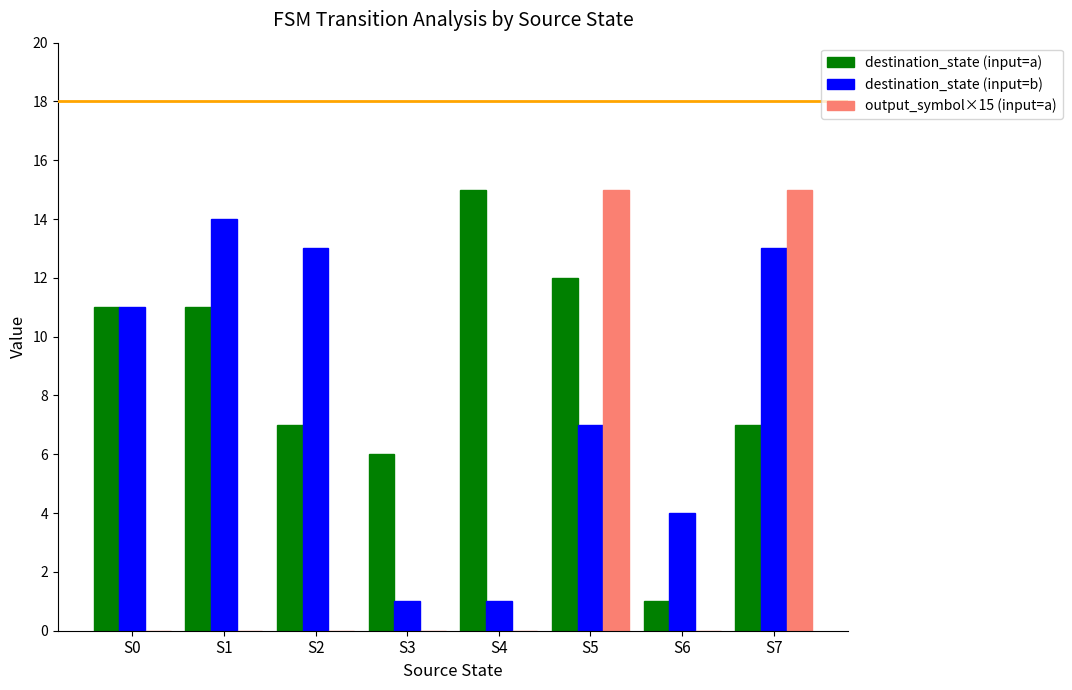

True or false: destination_state (input=b) has a value of 0 at S4.

False